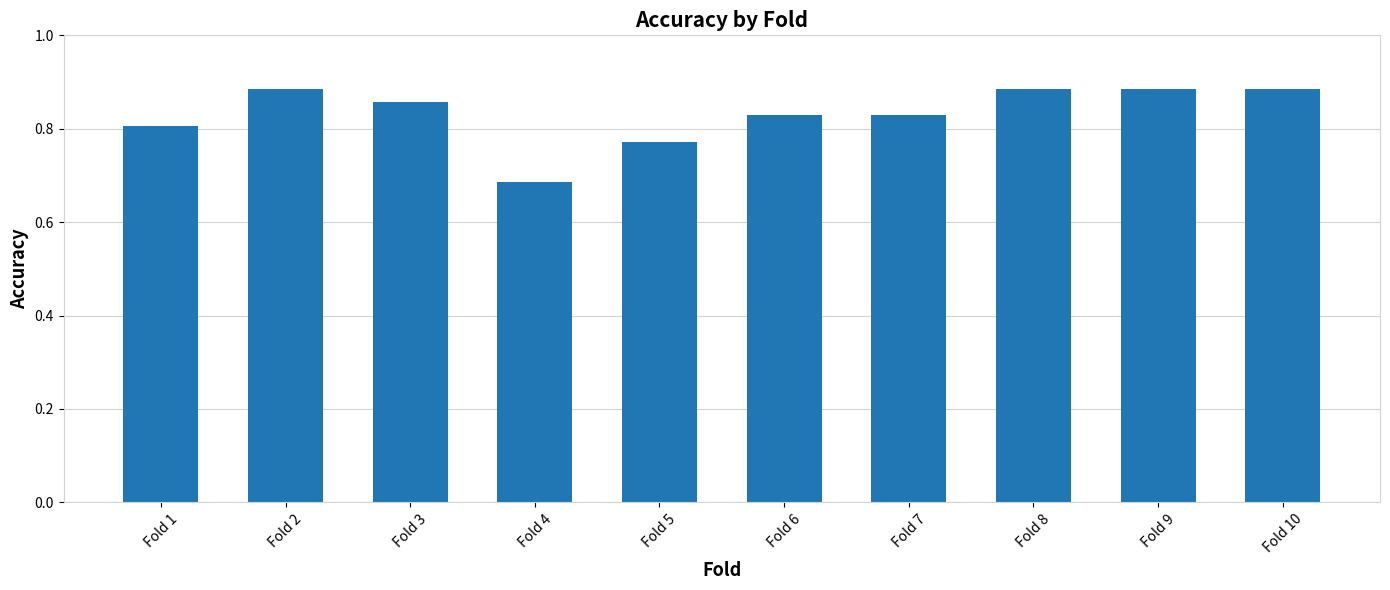

How many series are shown in this chart?

1